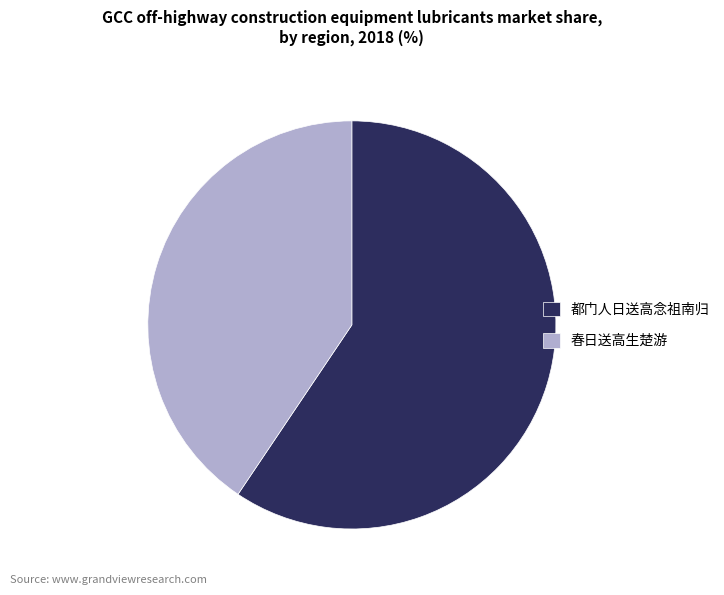

Rank the categories by value from highest to lowest.

都门人日送高念祖南归, 春日送高生楚游